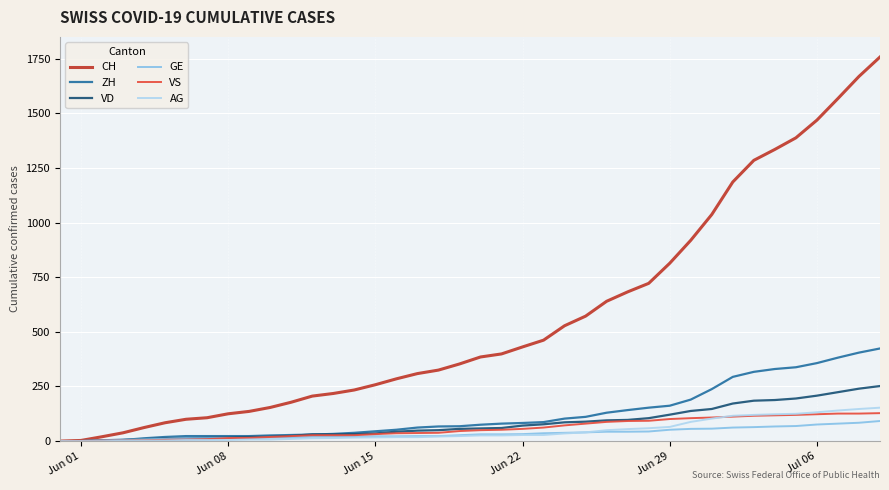

What is the highest value of the VD series?

252